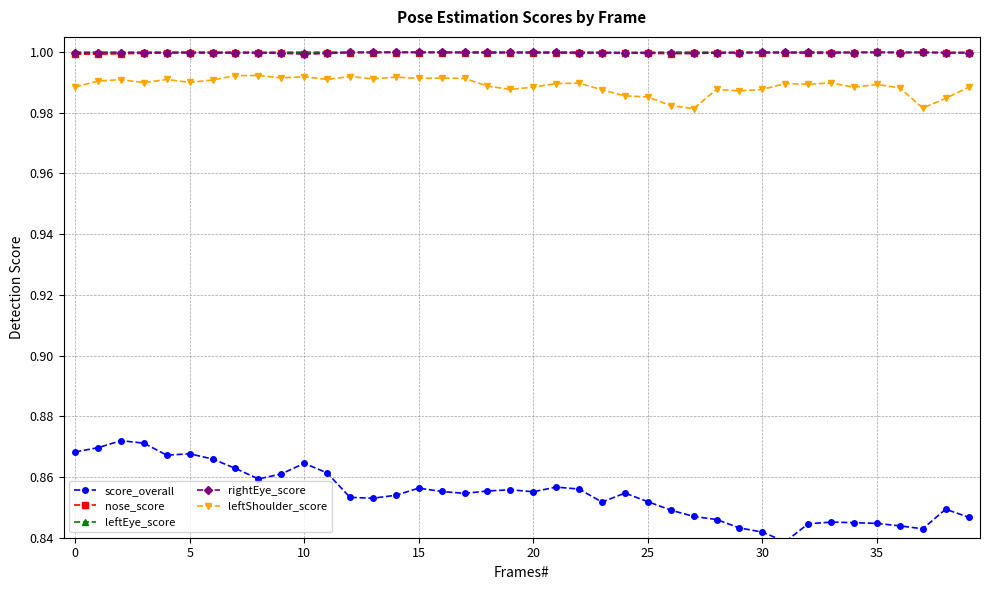

Which series has the widest spread of values?

score_overall